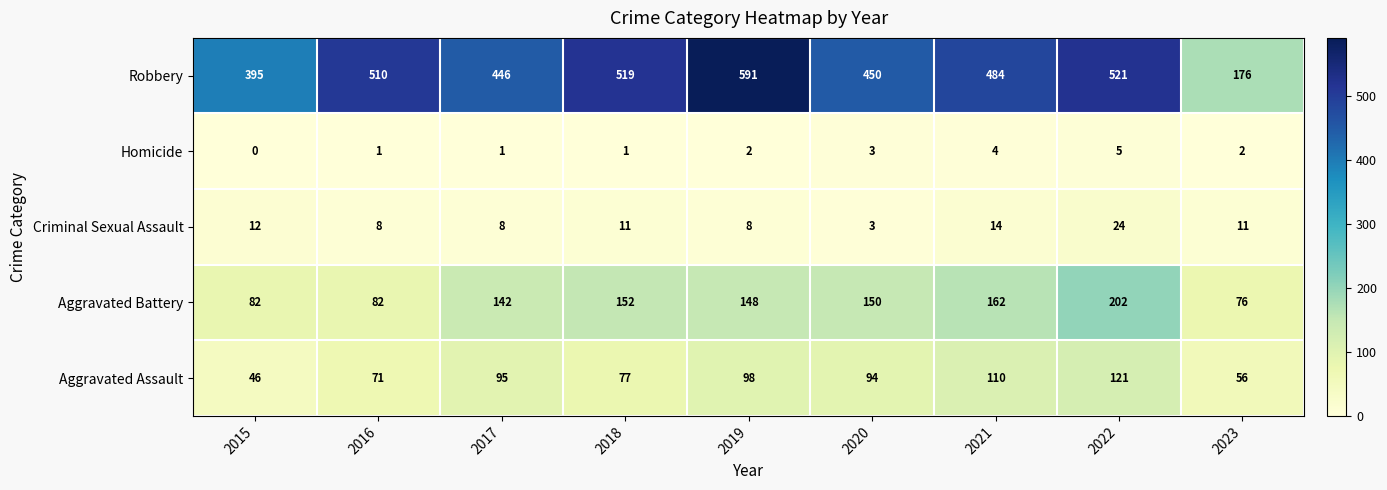

Count the number of categories in the chart.

9